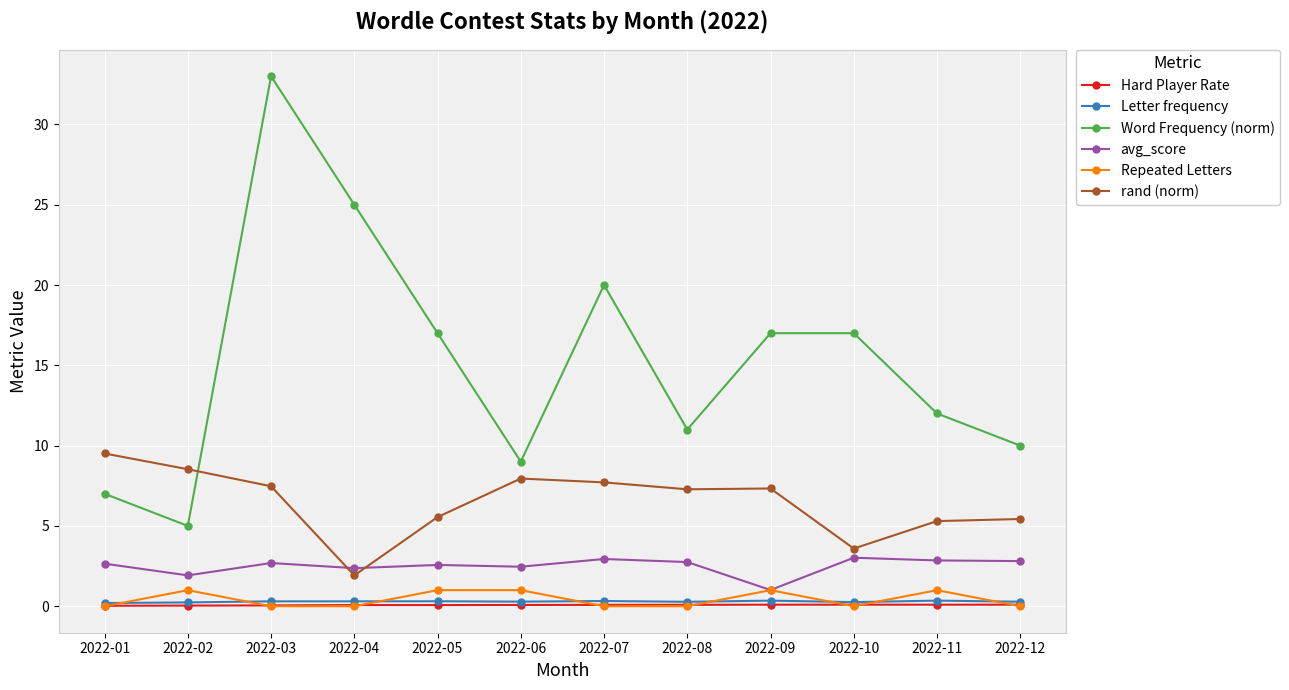

What is the value of the Letter frequency point at the 2nd from the left?

0.2